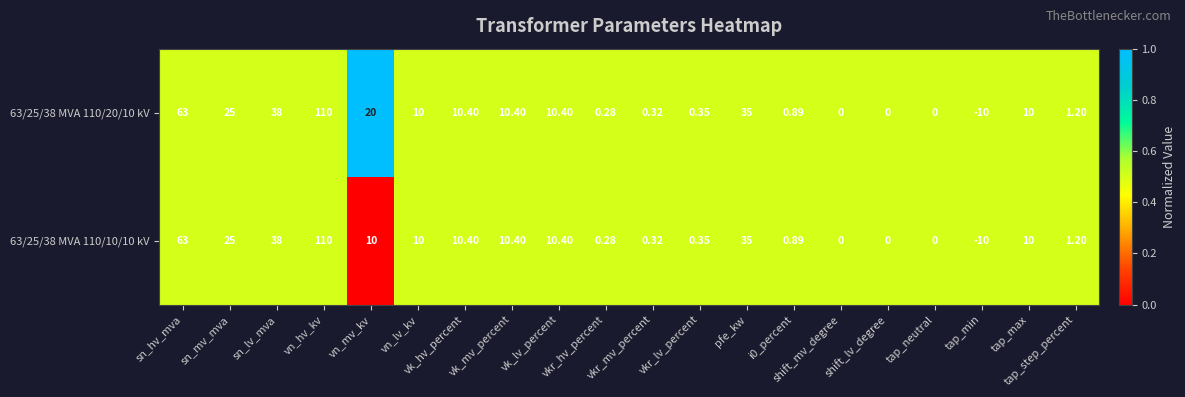

Reading right to left, what are all the values shown in this chart?

63/25/38 MVA 110/20/10 kV: tap_step_percent=1.2	tap_max=10.0	tap_min=-10.0	tap_neutral=0.0	shift_lv_degree=0.0	shift_mv_degree=0.0	i0_percent=0.9	pfe_kw=35.0	vkr_lv_percent=0.3	vkr_mv_percent=0.3	vkr_hv_percent=0.3	vk_lv_percent=10.4	vk_mv_percent=10.4	vk_hv_percent=10.4	vn_lv_kv=10.0	vn_mv_kv=20.0	vn_hv_kv=110.0	sn_lv_mva=38.0	sn_mv_mva=25.0	sn_hv_mva=63.0
63/25/38 MVA 110/10/10 kV: tap_step_percent=1.2	tap_max=10.0	tap_min=-10.0	tap_neutral=0.0	shift_lv_degree=0.0	shift_mv_degree=0.0	i0_percent=0.9	pfe_kw=35.0	vkr_lv_percent=0.3	vkr_mv_percent=0.3	vkr_hv_percent=0.3	vk_lv_percent=10.4	vk_mv_percent=10.4	vk_hv_percent=10.4	vn_lv_kv=10.0	vn_mv_kv=10.0	vn_hv_kv=110.0	sn_lv_mva=38.0	sn_mv_mva=25.0	sn_hv_mva=63.0